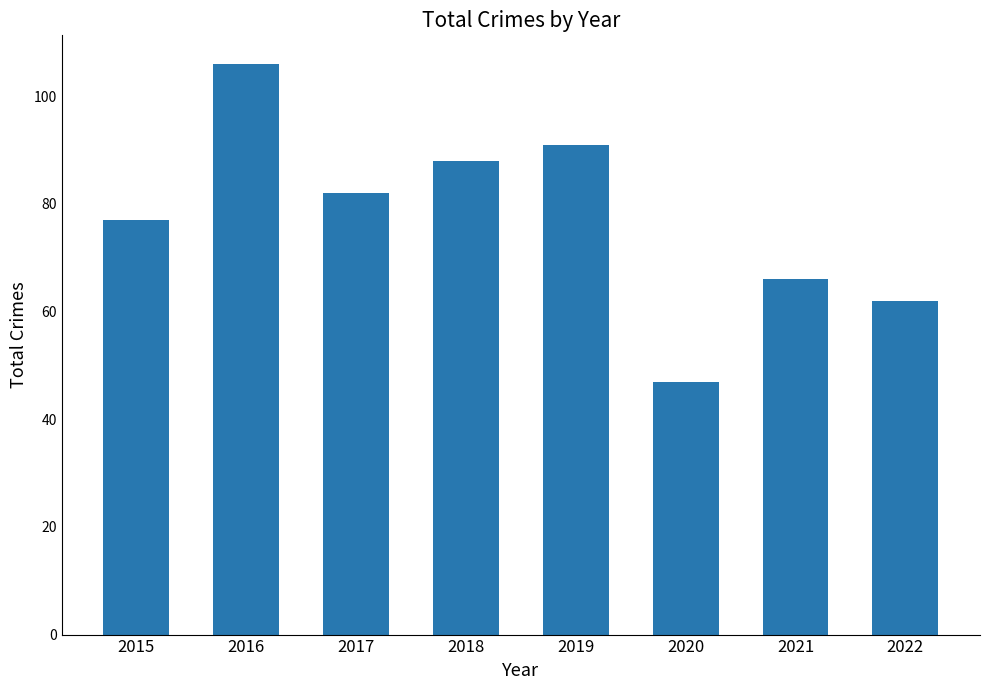

Rank the categories by value from highest to lowest.

2016, 2019, 2018, 2017, 2015, 2021, 2022, 2020